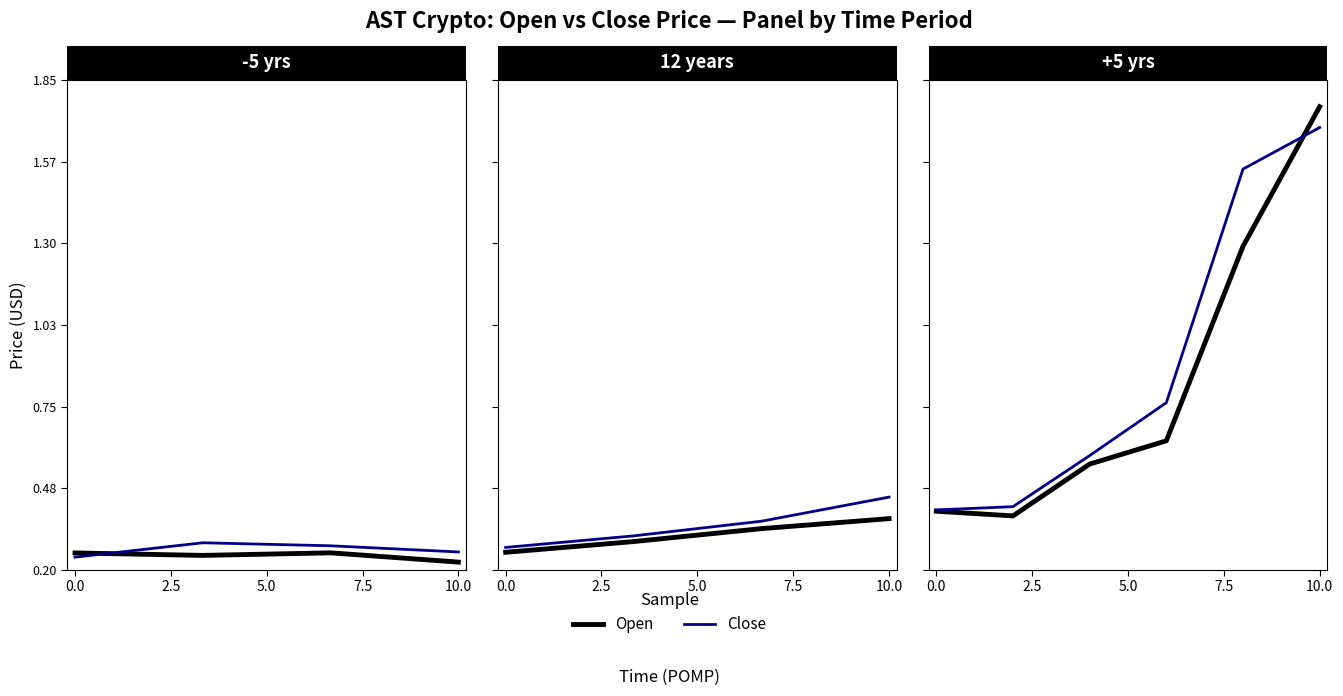

The Close series shows 0.8 at 10.0. True or false?

False